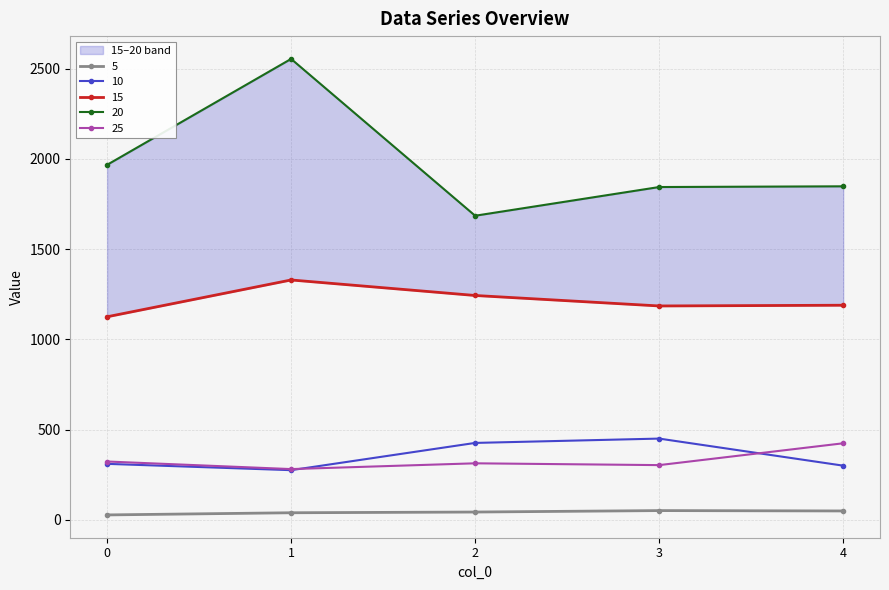

The value of 20 at 4 is 1848. True or false?

True